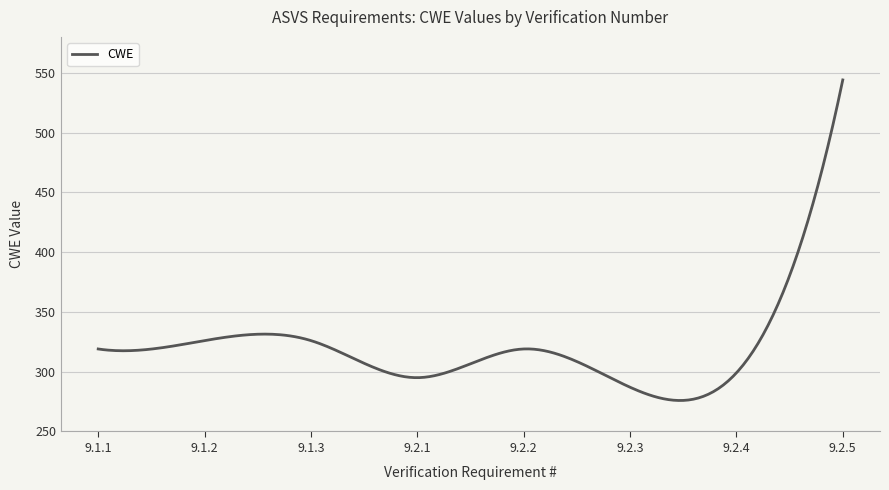

What is the maximum value shown in the chart?

544.0